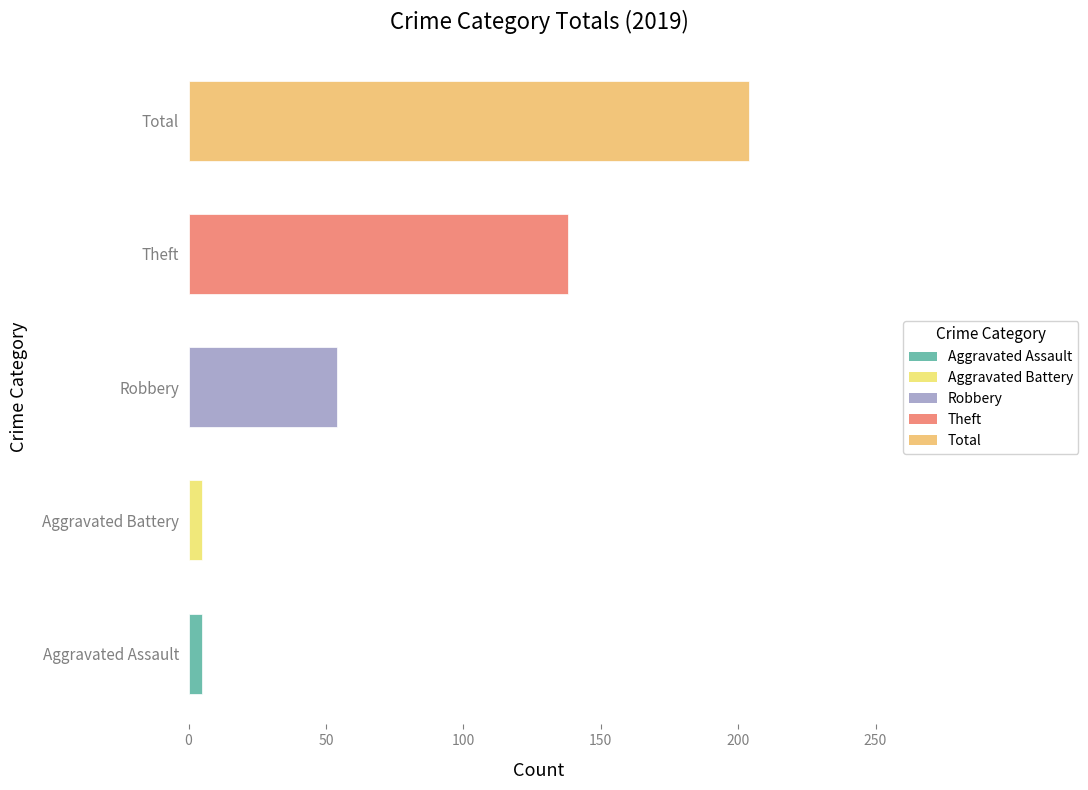

What is the difference between the maximum and minimum values?

199